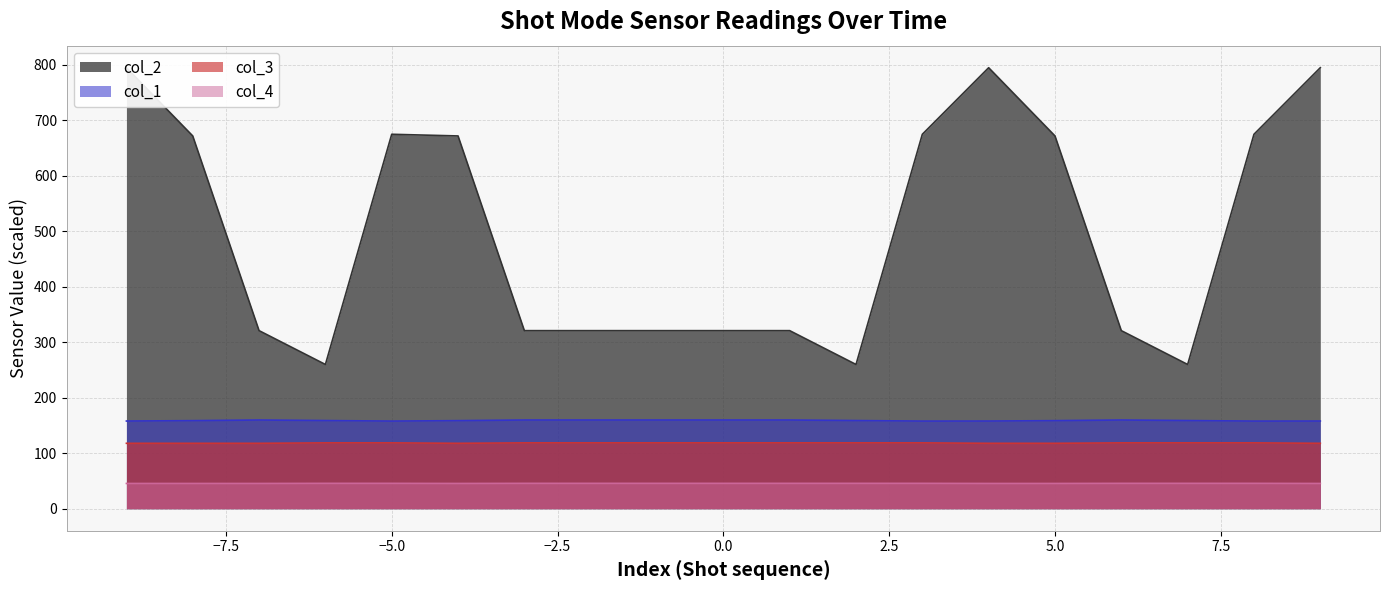

How many values in the col_1 series exceed 158?

16